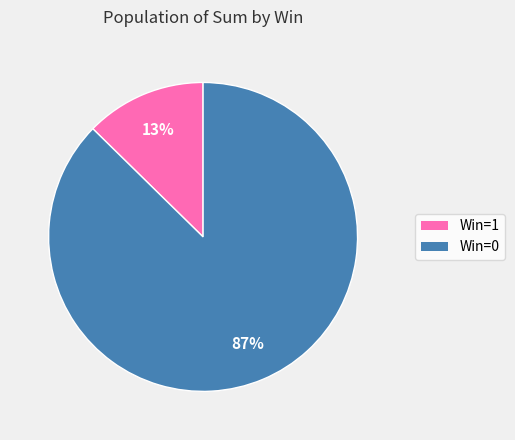

To the nearest percent, what is the average slice percentage?

50%